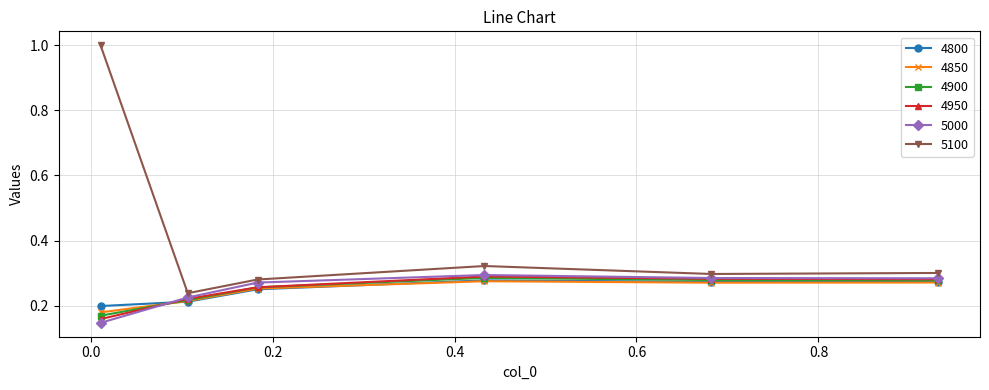

True or false: 5000 has more than 0 points higher than both neighbors.

True